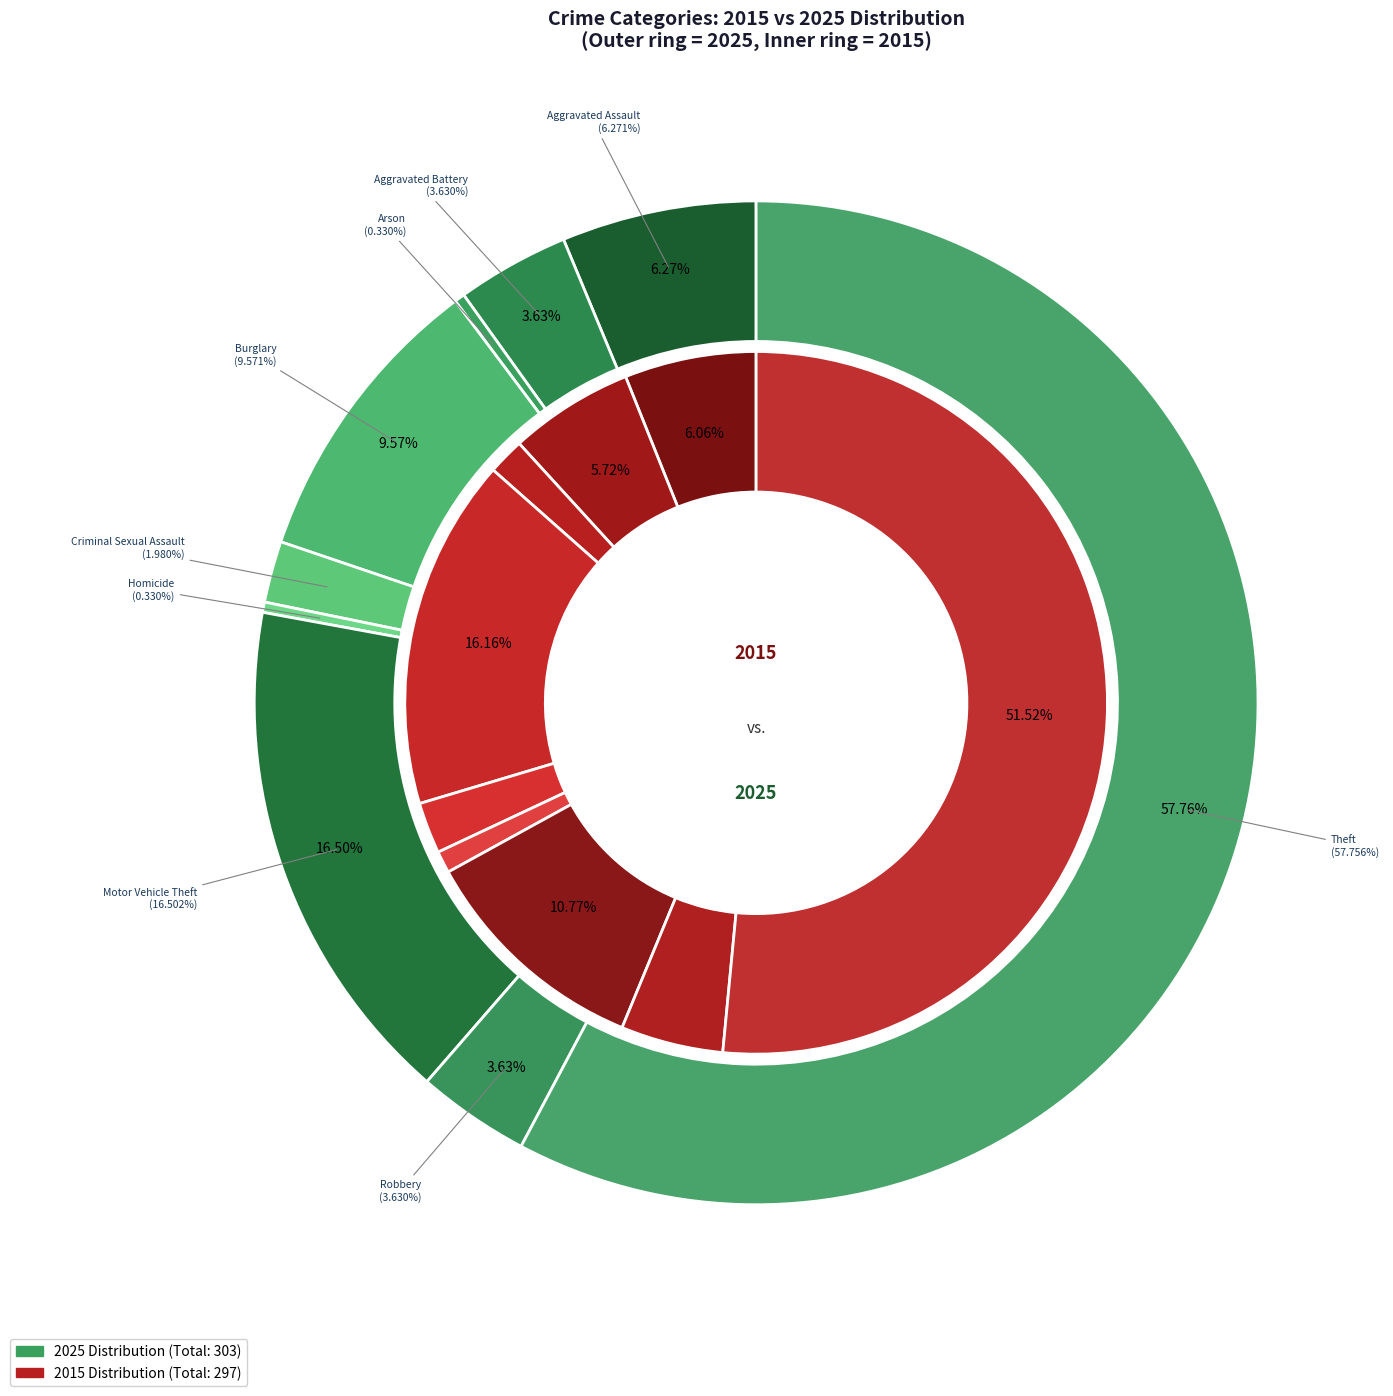

How many slices are in this pie chart?

9